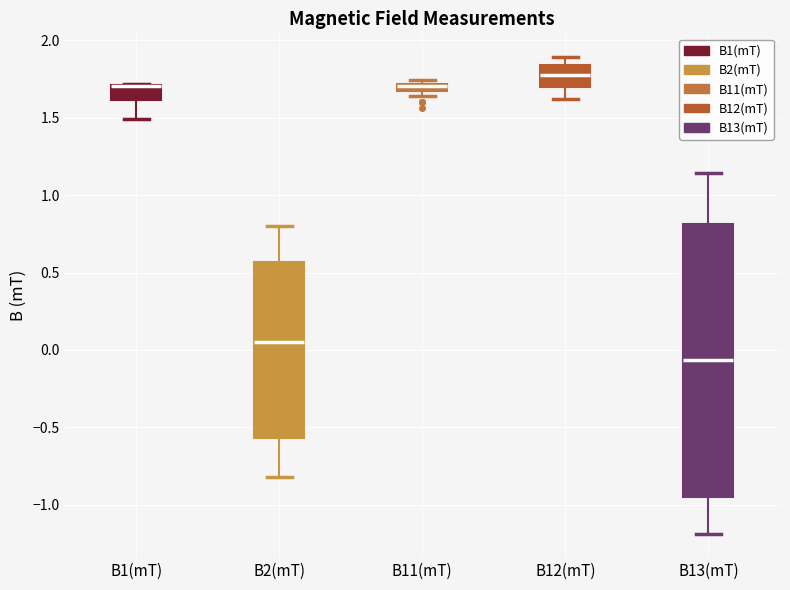

Which box is the tallest, from its lower edge to its upper edge?

B13(mT)